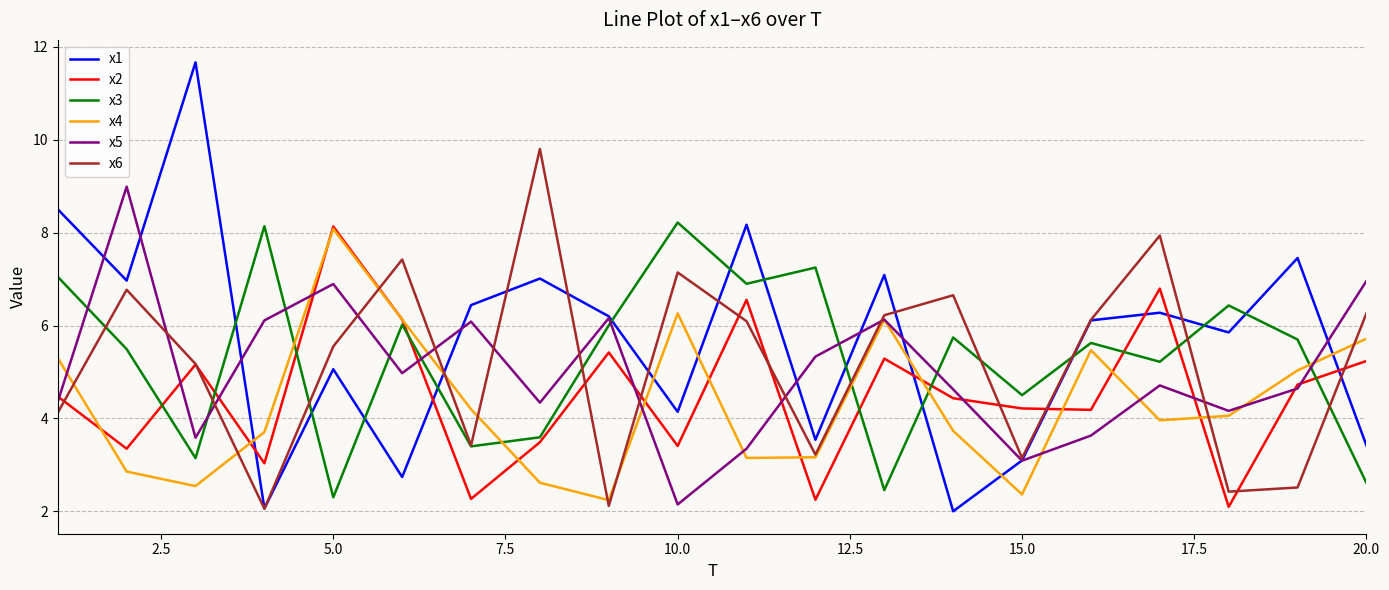

What are all the series names shown in the legend?

x1, x2, x3, x4, x5, x6